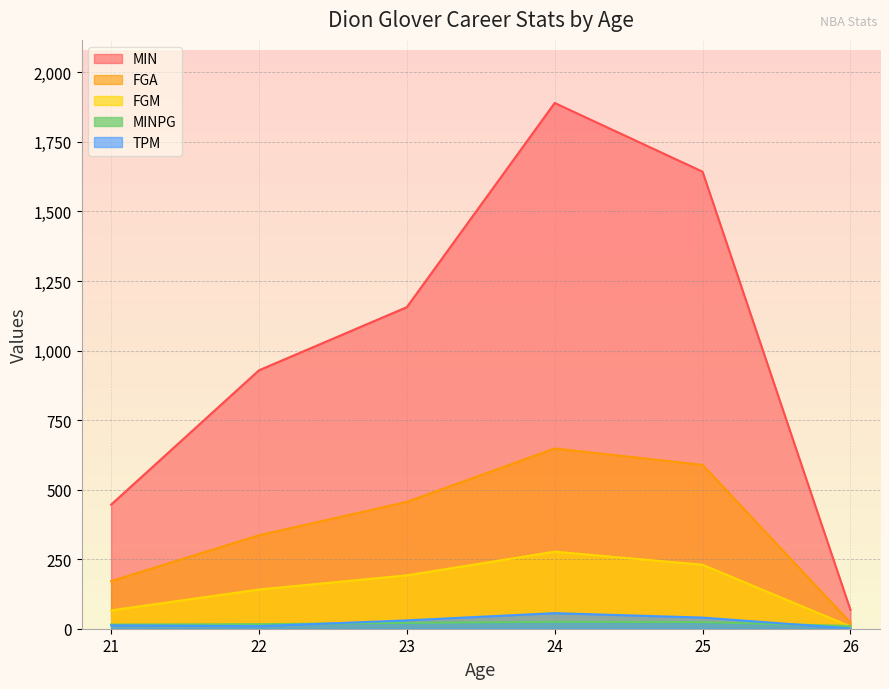

Which series changed the most between 21 and 25?

MIN